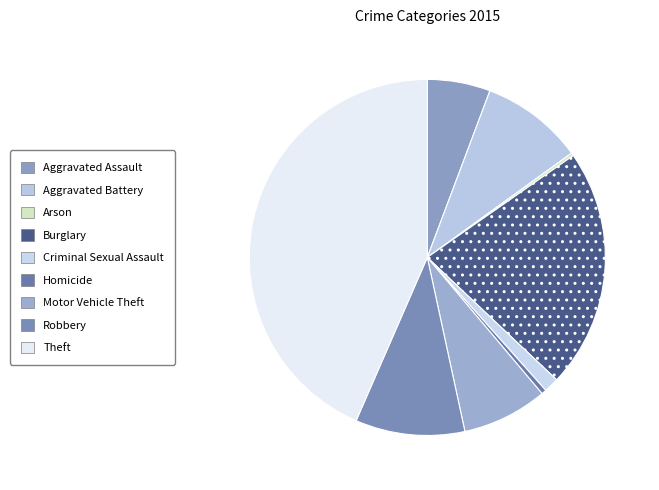

What percentage is the Aggravated Assault slice, to the nearest percent?

6%